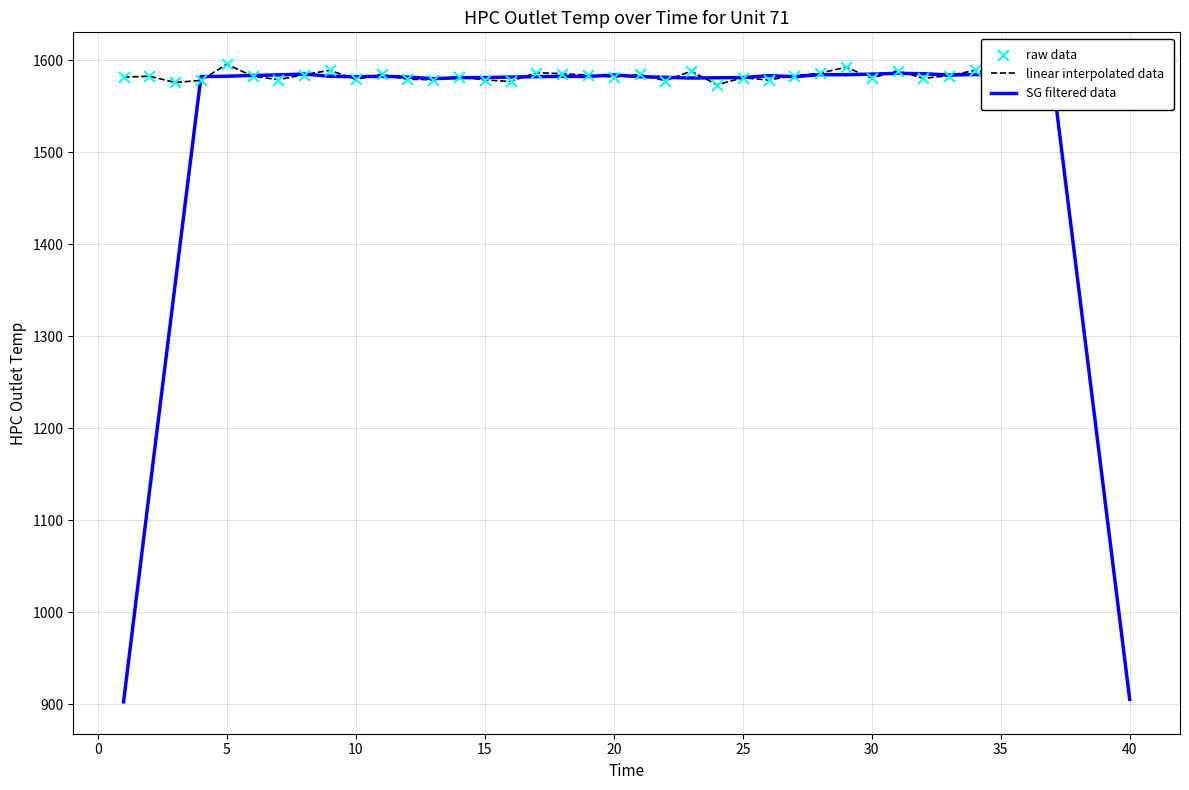

Which series has the largest range (max minus min)?

SG filtered data